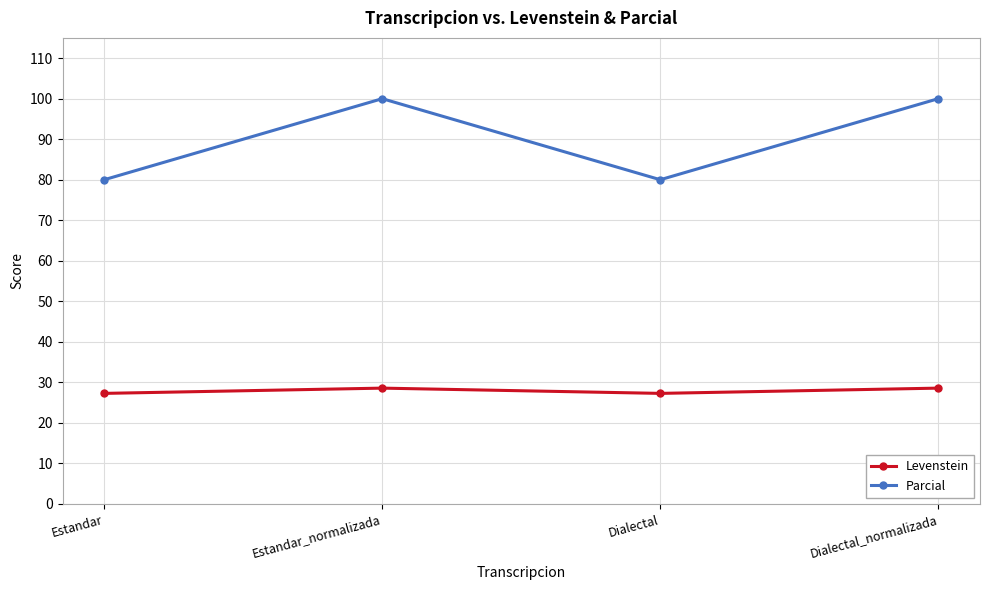

True or false: Levenstein and Parcial intersect in this chart.

False